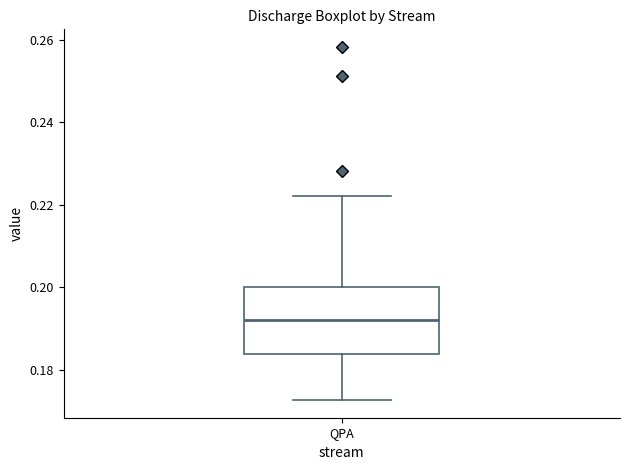

Where is the upper edge of the box for QPA on the y-axis? The values are not printed on the chart, so give them approximately, as read against the axis.

0.200